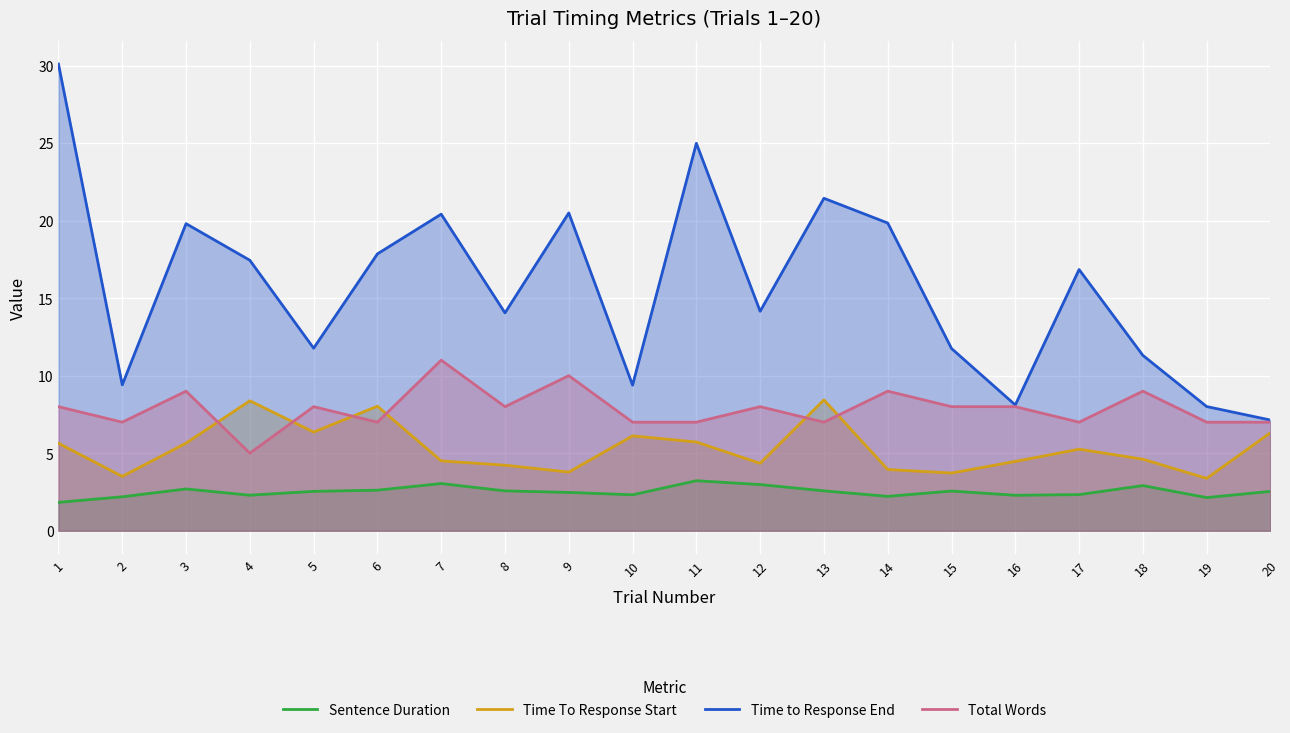

True or false: Total Words and Time to Response End cross at least once.

False